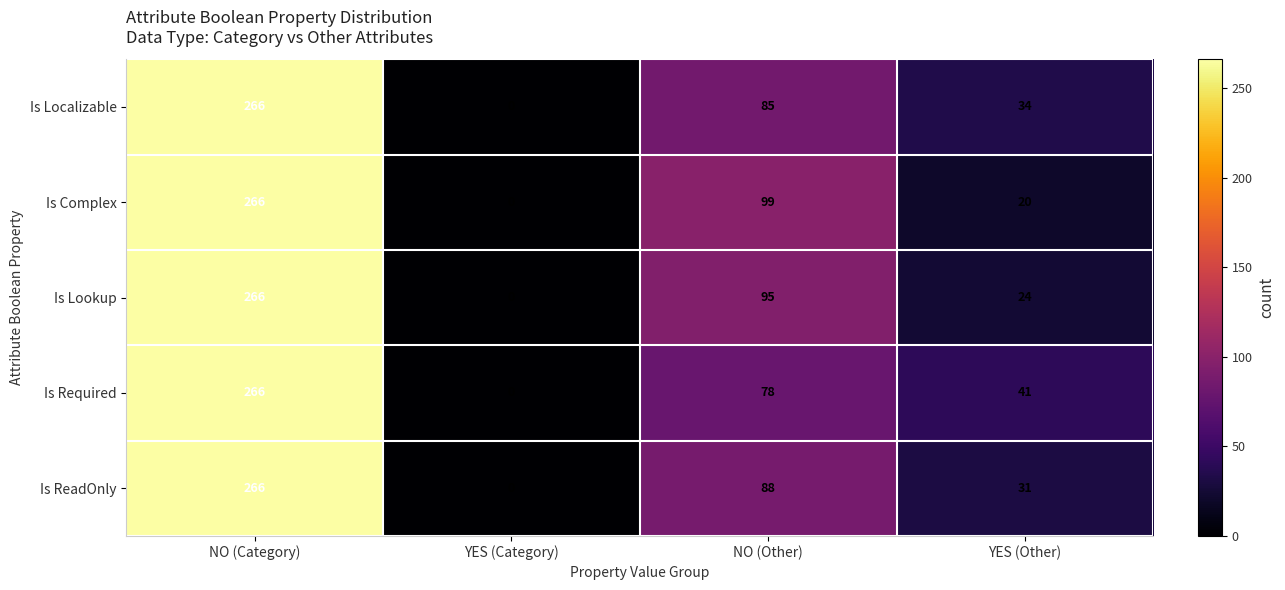

What is the sum of all Is Complex values?

385